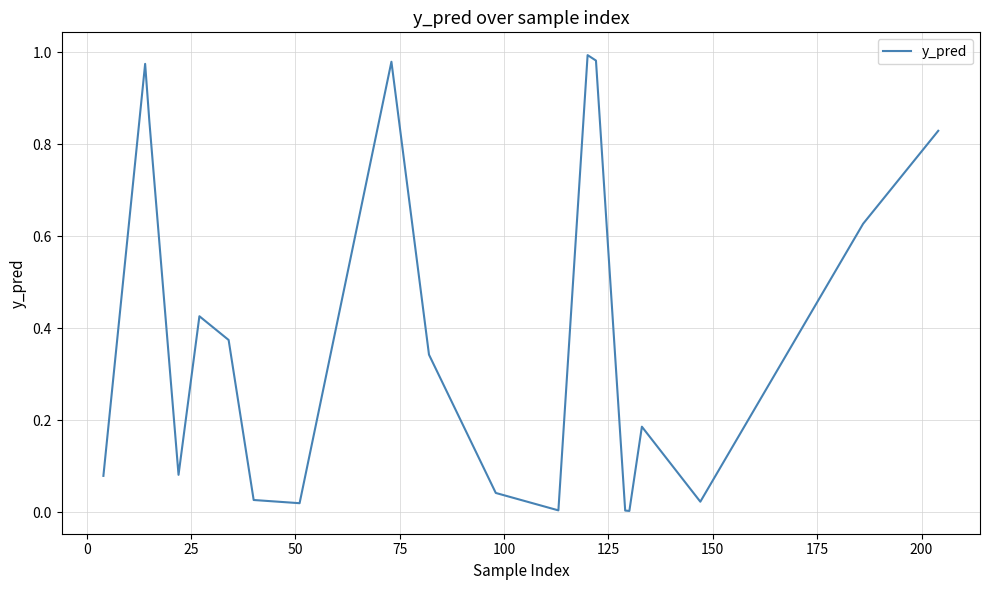

Does the chart display data point markers on the line(s)?

No